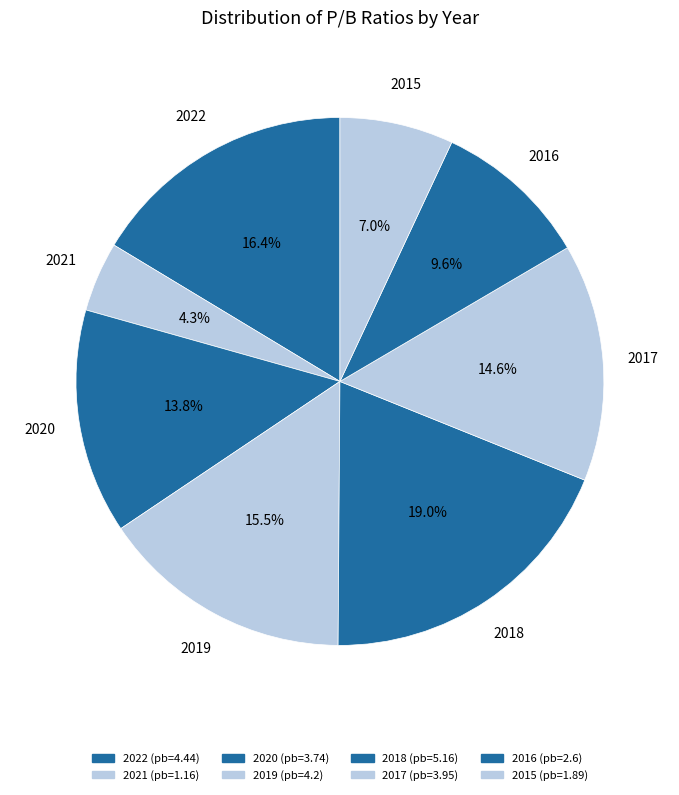

True or false: 2020 accounts for 6% of the total.

False